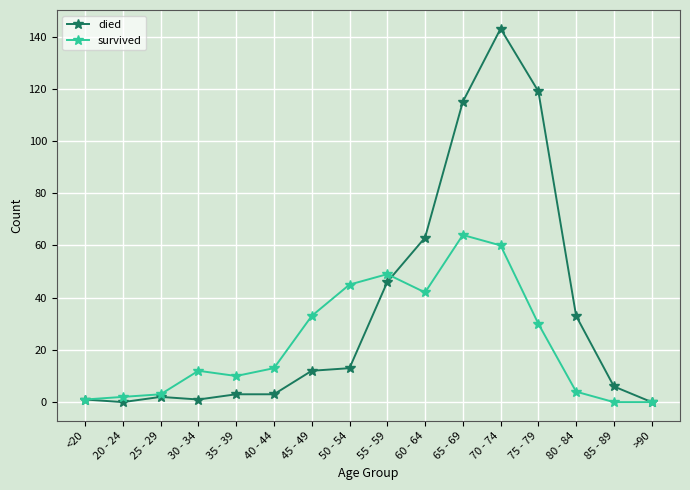

Reading right to left, list all the values displayed in this chart.

died: 0	6	33	119	143	115	63	46	13	12	3	3	1	2	0	1
survived: 0	0	4	30	60	64	42	49	45	33	13	10	12	3	2	1